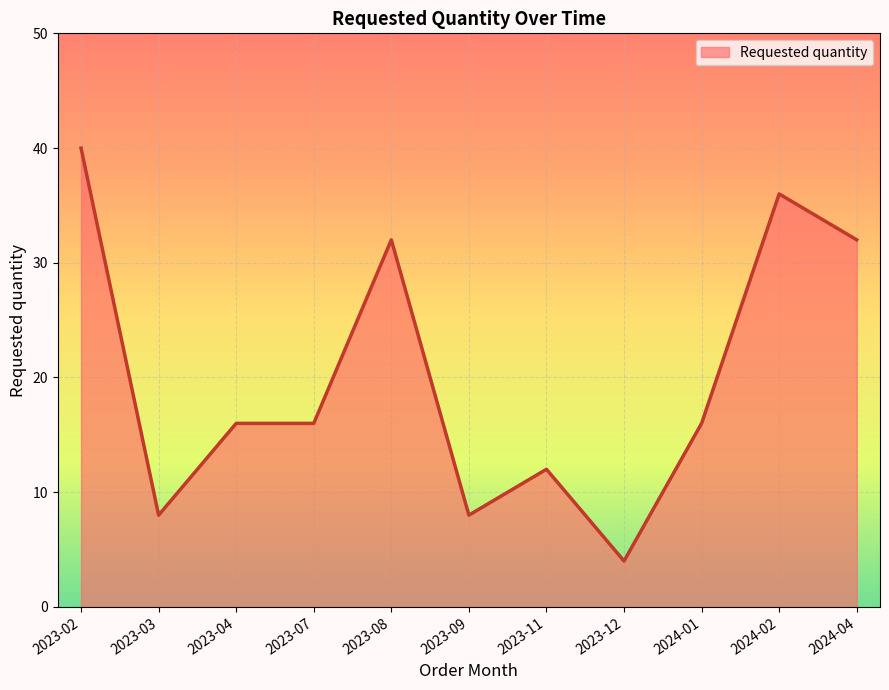

Does the chart display data point markers on the line(s)?

No